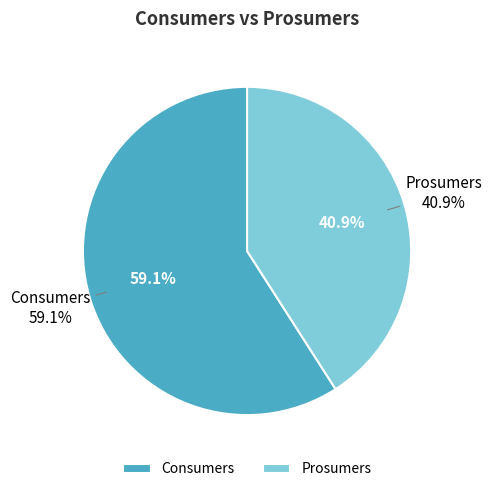

Which has a higher value, Consumers or Prosumers?

Consumers